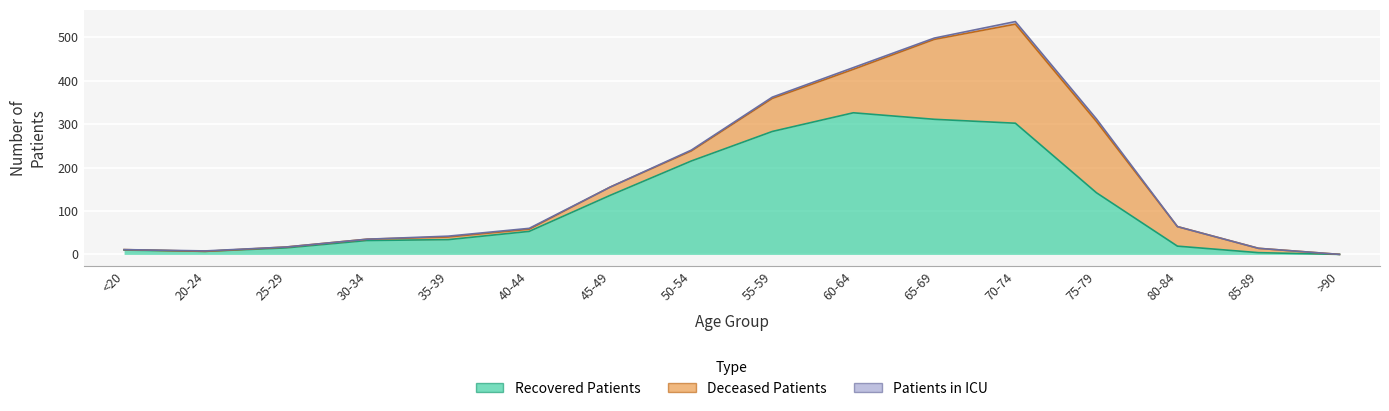

True or false: recovered_patients and patients_in_icu intersect in this chart.

False